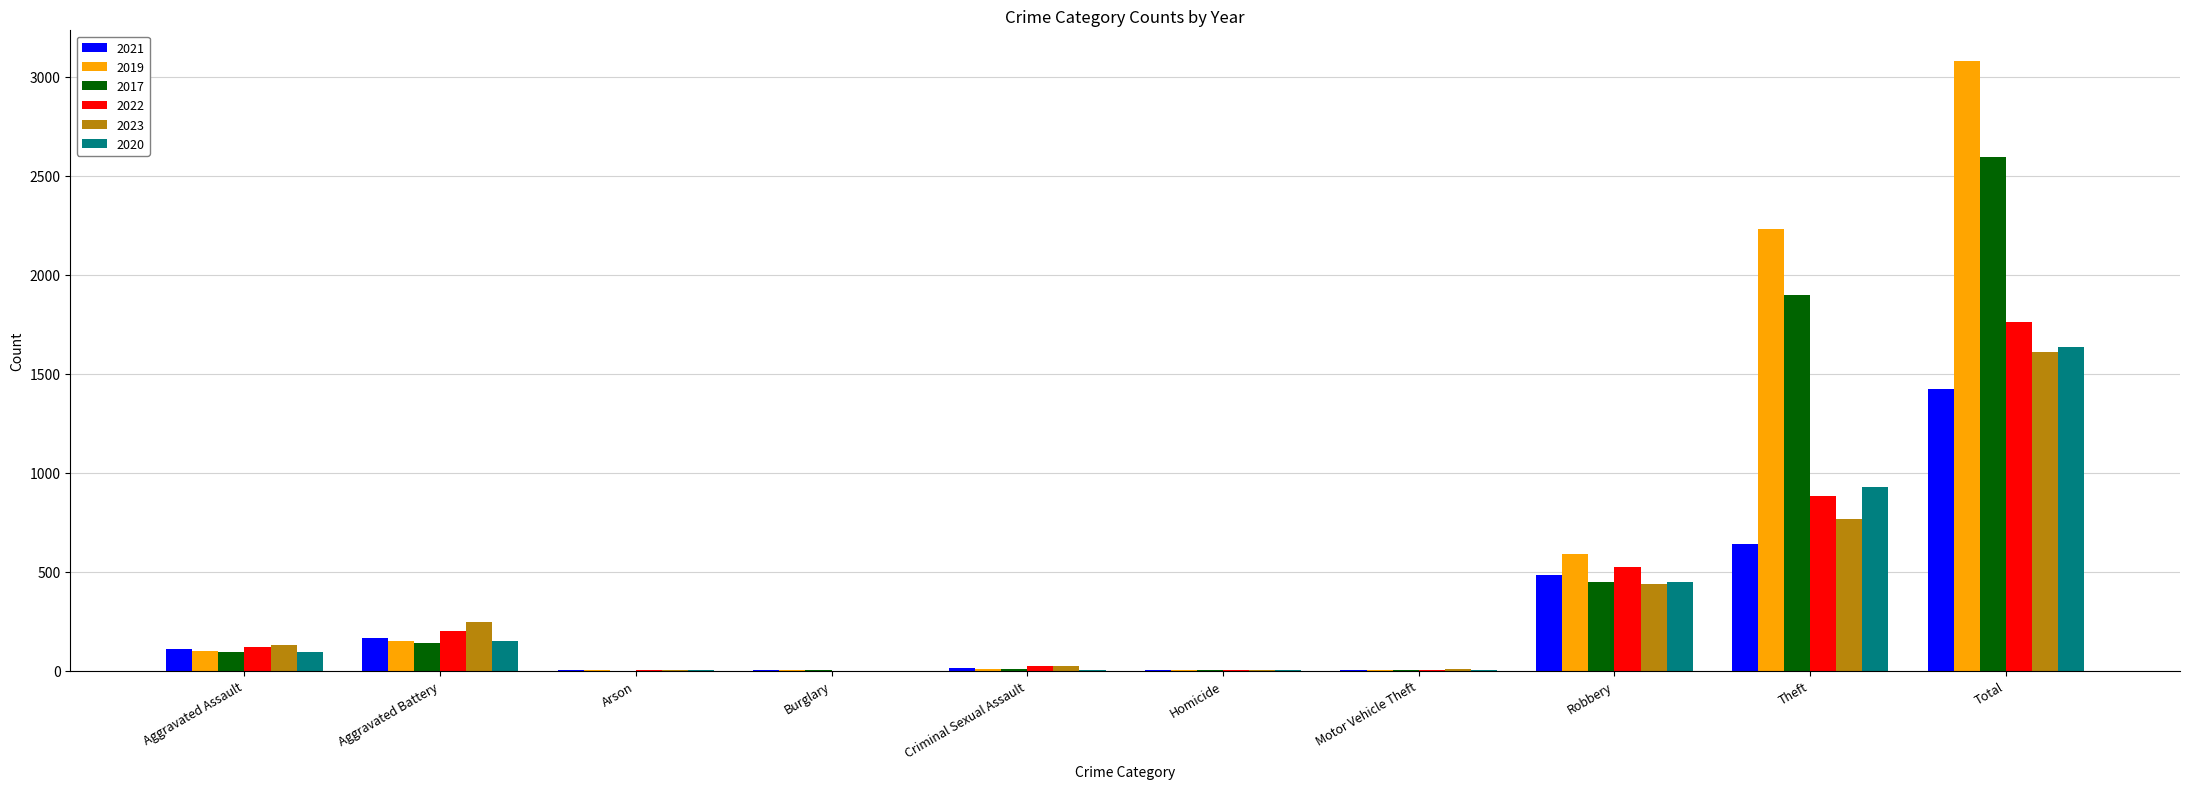

Is it true that 2019 equals 1 at Motor Vehicle Theft?

True